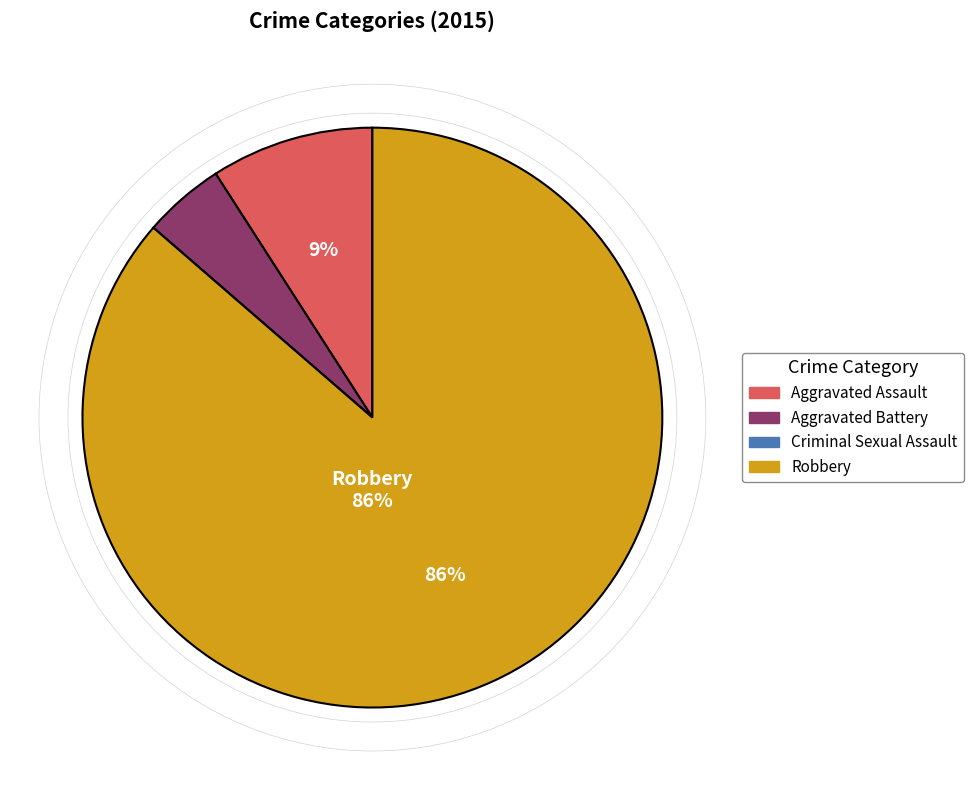

What is the largest slice in the pie chart?

Robbery